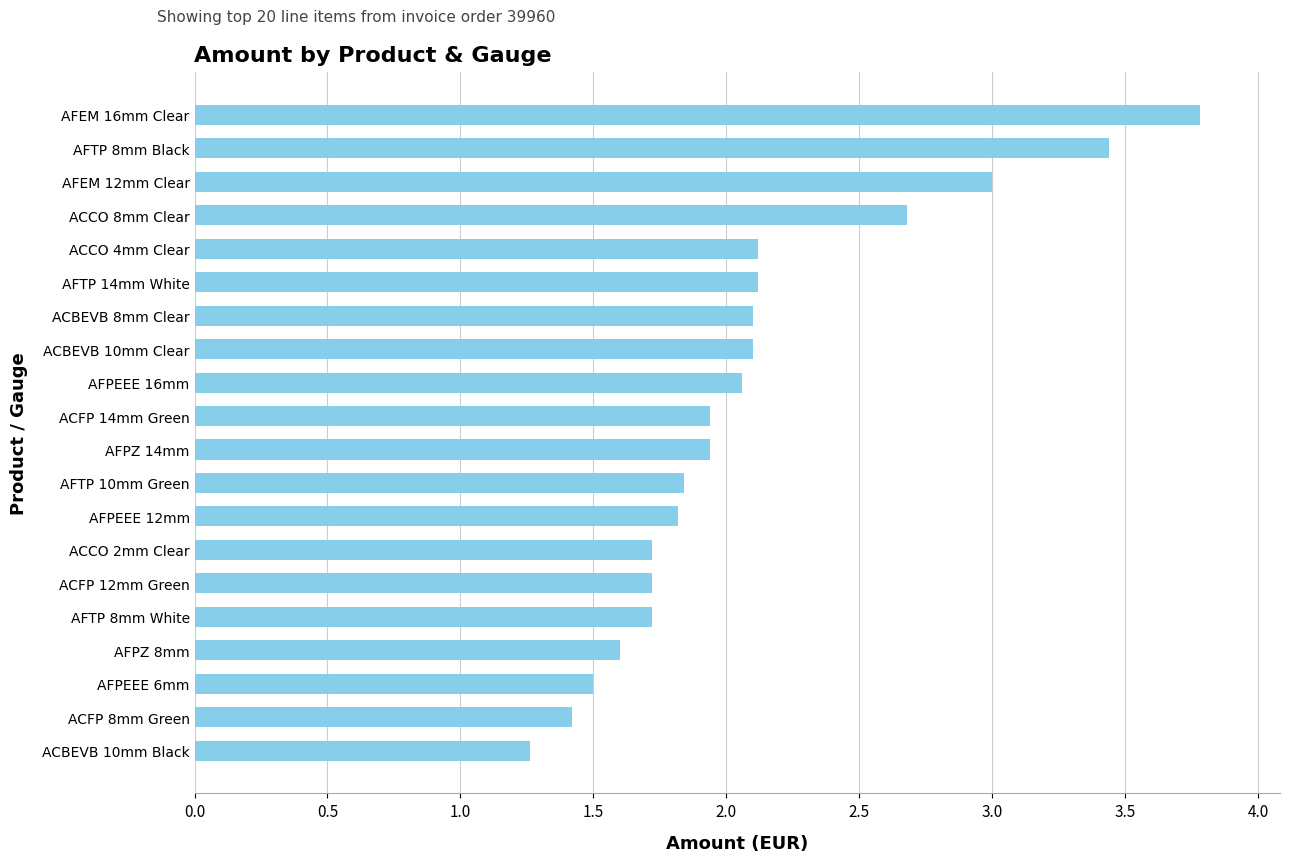

What is the average value?

2.1